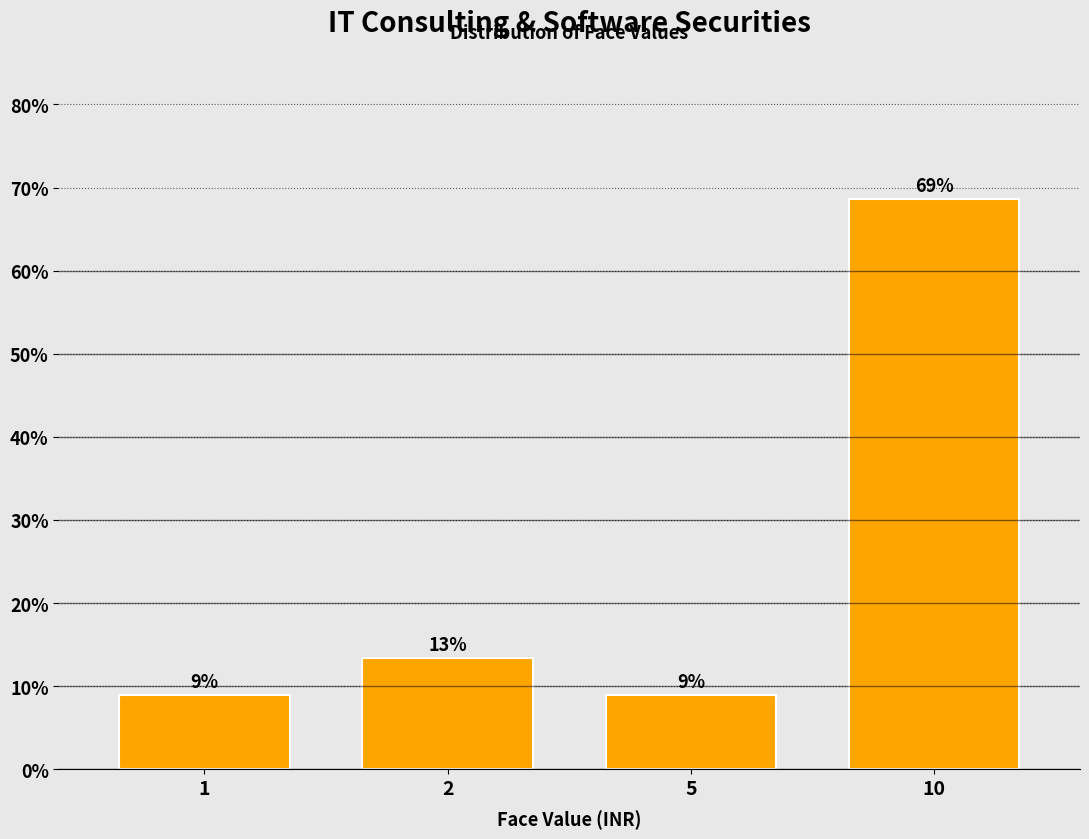

What is the smallest value displayed?

9.0